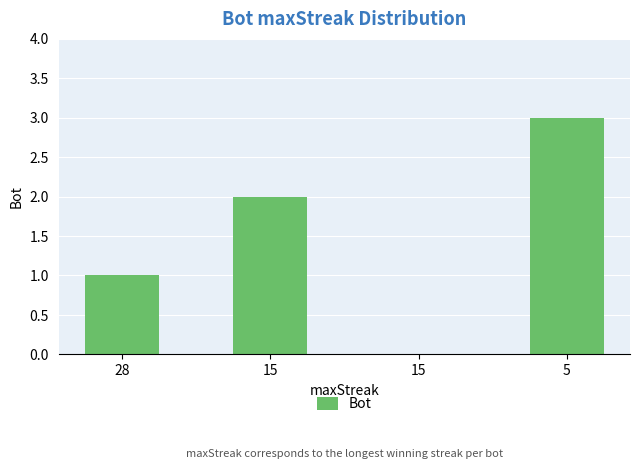

Reading left to right, what are all the values shown in this chart?

1	2	0	3